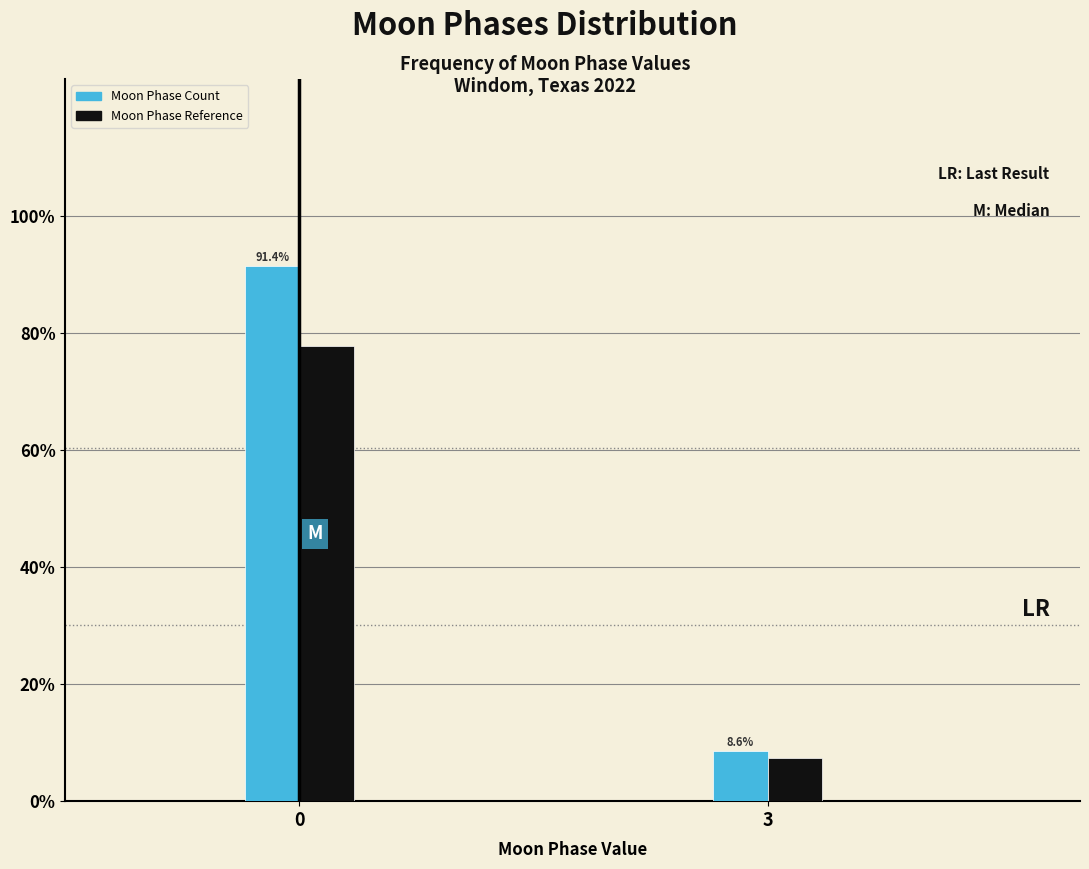

Reading left to right, what are all the values shown in this chart?

Moon Phase Count: 91.4	8.6
Moon Phase Reference: 77.7	7.3